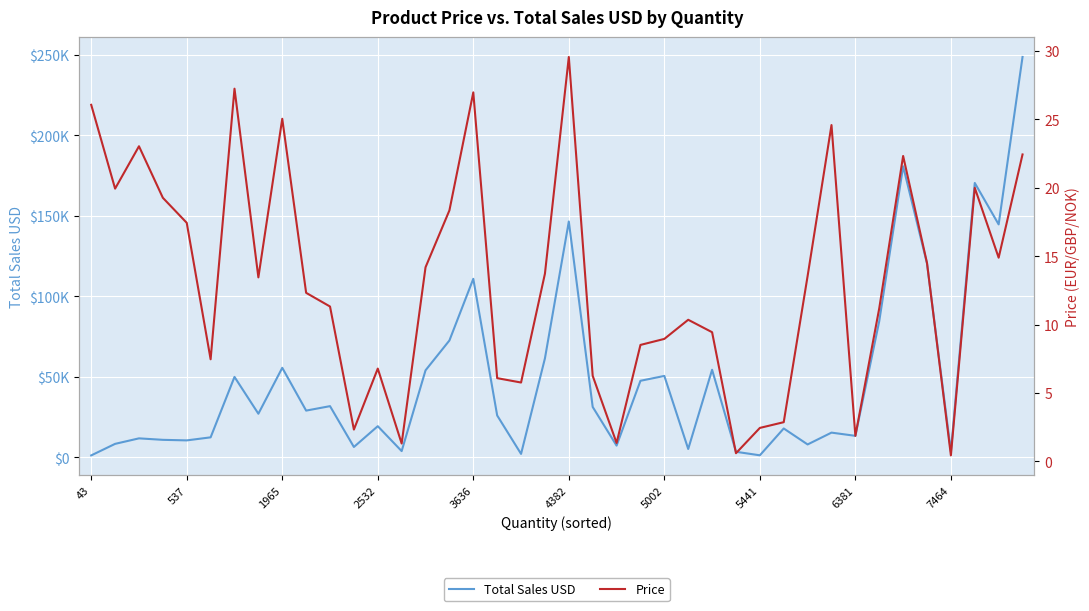

What is the spread (max minus min) of values at 26?

54393.3